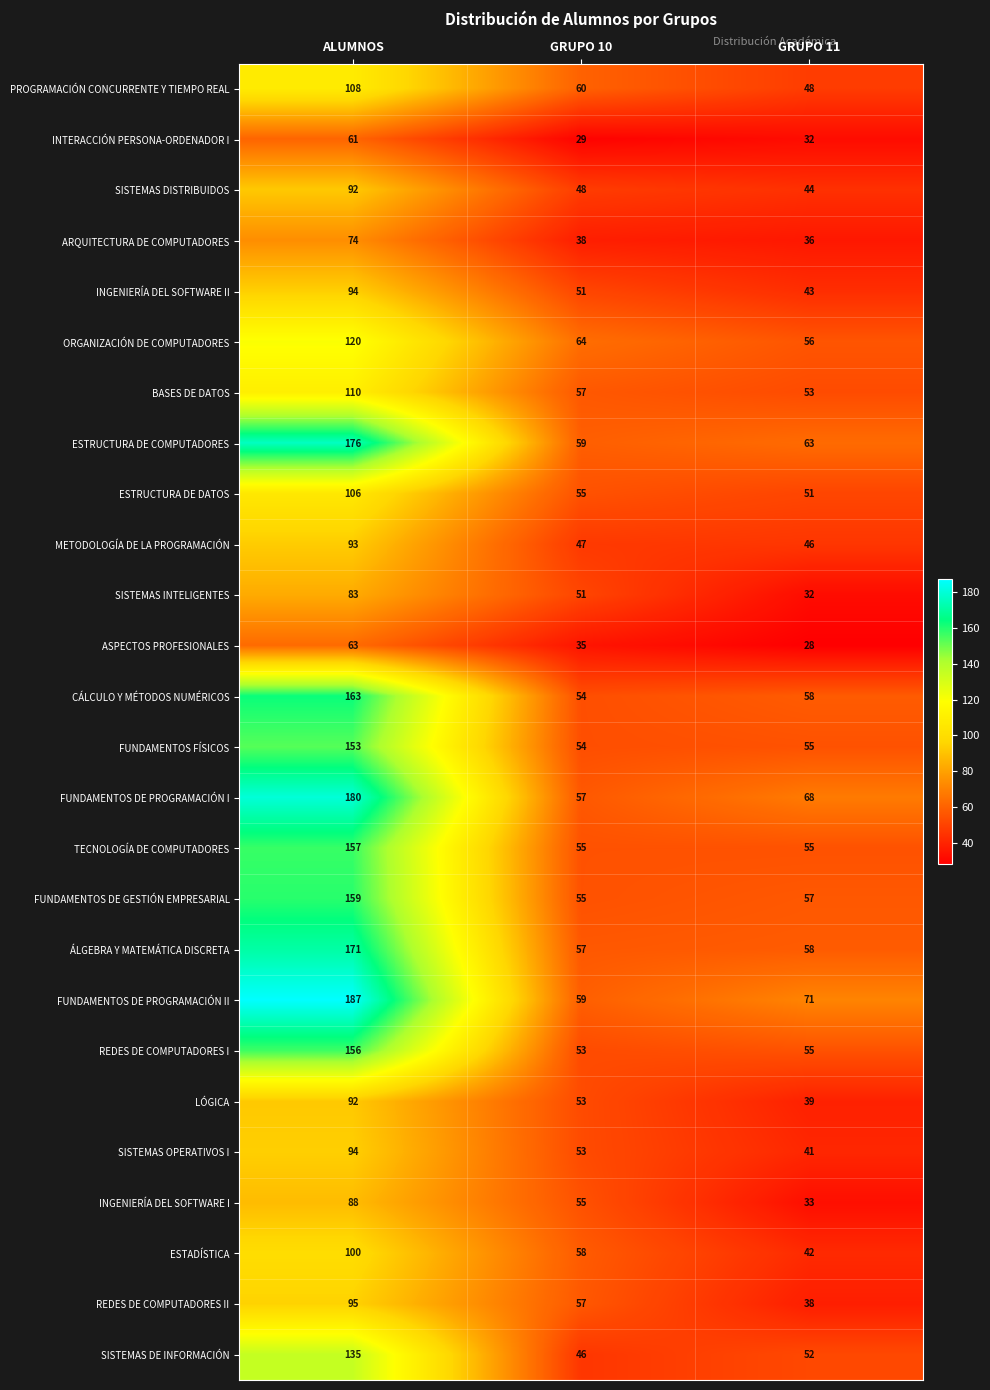

Which series has the widest spread of values?

FUNDAMENTOS DE PROGRAMACIÓN II